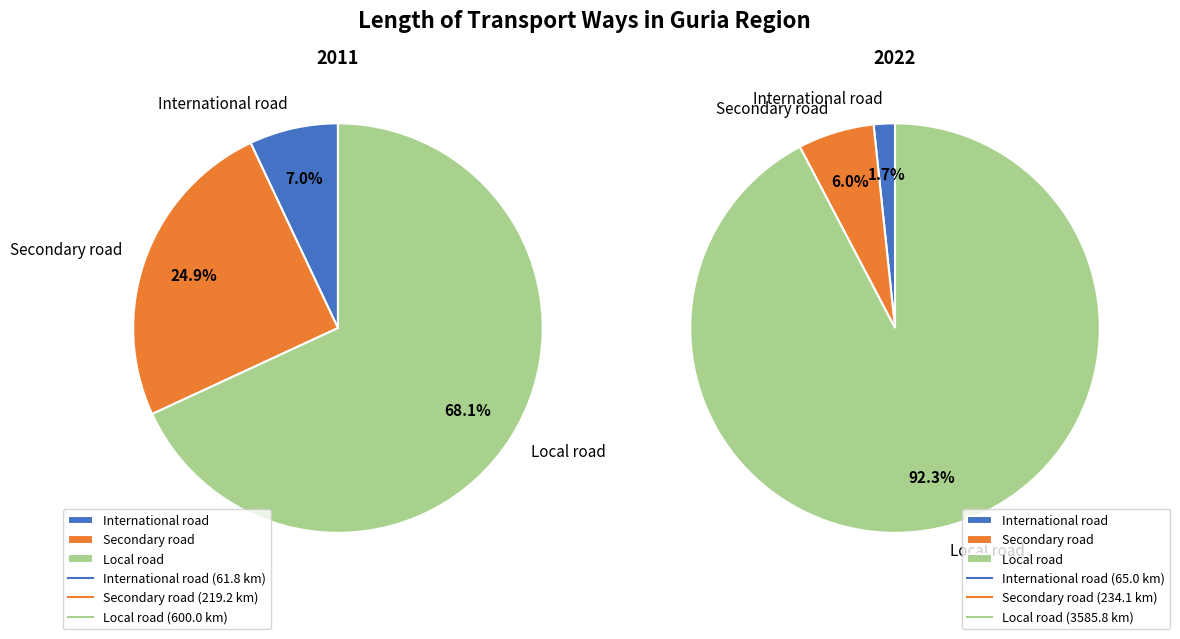

Does International road account for over 50% of the chart?

No